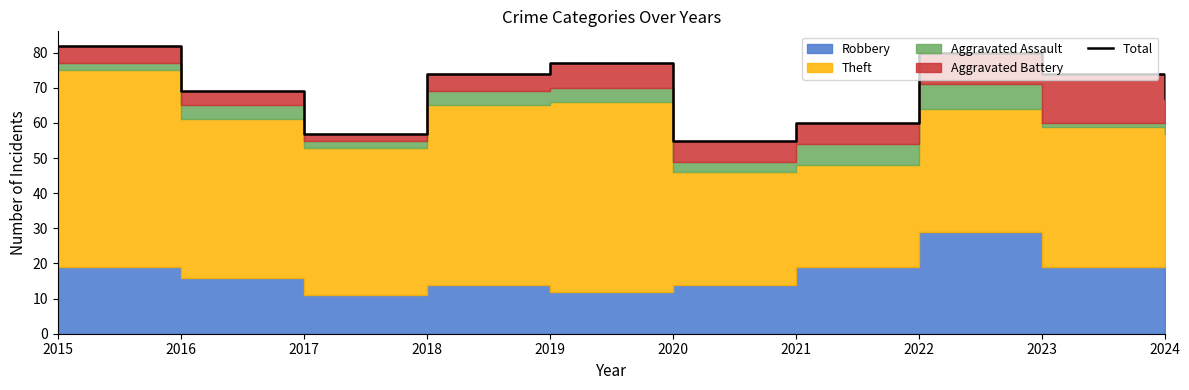

True or false: there are more than 0 points higher than both neighbors.

True